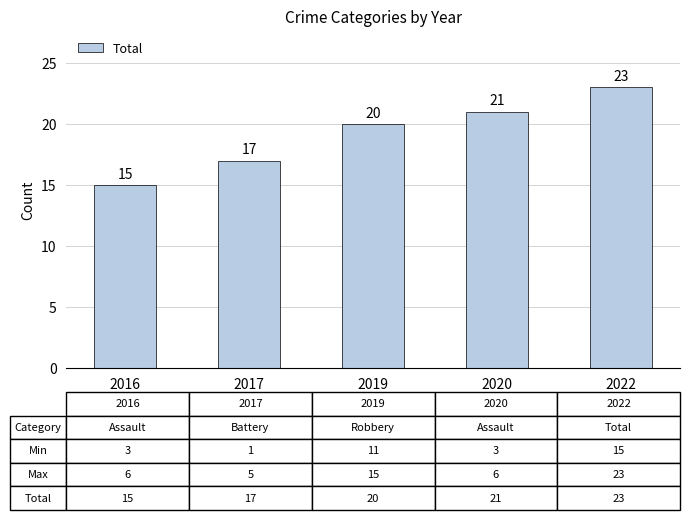

Between 2019 and 2017, which is larger?

2019